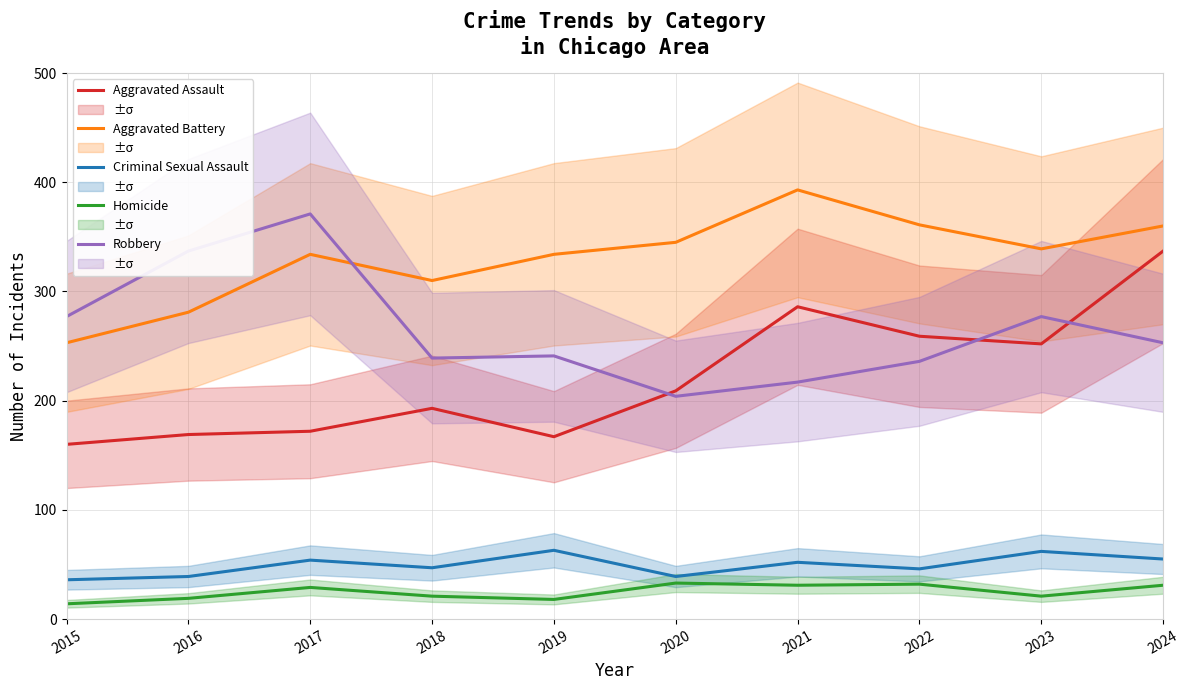

Reading left to right, transcribe all the data shown in this chart.

Aggravated Assault: 160	169	172	193	167	209	286	259	252	337
Aggravated Battery: 253	281	334	310	334	345	393	361	339	360
Criminal Sexual Assault: 36	39	54	47	63	39	52	46	62	55
Homicide: 14	19	29	21	18	33	31	32	21	31
Robbery: 277	337	371	239	241	204	217	236	277	253